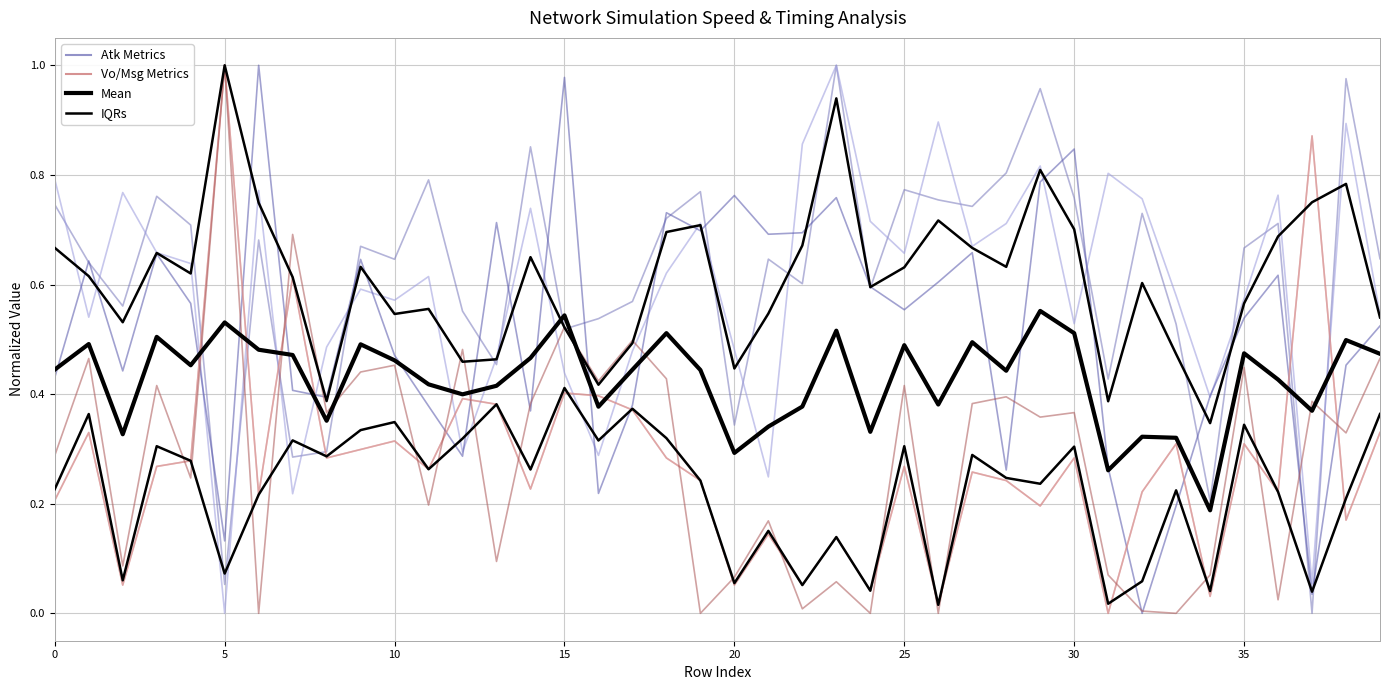

At which category is the sum across all series the highest?

29